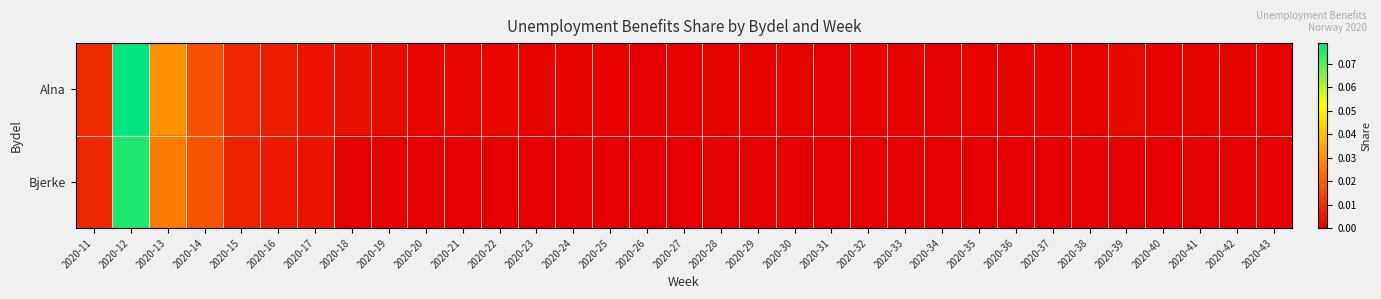

Reading left to right, list all the values displayed in this chart.

Alna: 2020-11=0.0	2020-12=0.1	2020-13=0.0	2020-14=0.0	2020-15=0.0	2020-16=0.0	2020-17=0.0	2020-18=0.0	2020-19=0.0	2020-20=0.0	2020-21=0.0	2020-22=0.0	2020-23=0.0	2020-24=0.0	2020-25=0.0	2020-26=0.0	2020-27=0.0	2020-28=0.0	2020-29=0.0	2020-30=0.0	2020-31=0.0	2020-32=0.0	2020-33=0.0	2020-34=0.0	2020-35=0.0	2020-36=0.0	2020-37=0.0	2020-38=0.0	2020-39=0.0	2020-40=0.0	2020-41=0.0	2020-42=0.0	2020-43=0.0
Bjerke: 2020-11=0.0	2020-12=0.1	2020-13=0.0	2020-14=0.0	2020-15=0.0	2020-16=0.0	2020-17=0.0	2020-18=0.0	2020-19=0.0	2020-20=0.0	2020-21=0.0	2020-22=0.0	2020-23=0.0	2020-24=0.0	2020-25=0.0	2020-26=0.0	2020-27=0.0	2020-28=0.0	2020-29=0.0	2020-30=0.0	2020-31=0.0	2020-32=0.0	2020-33=0.0	2020-34=0.0	2020-35=0.0	2020-36=0.0	2020-37=0.0	2020-38=0.0	2020-39=0.0	2020-40=0.0	2020-41=0.0	2020-42=0.0	2020-43=0.0